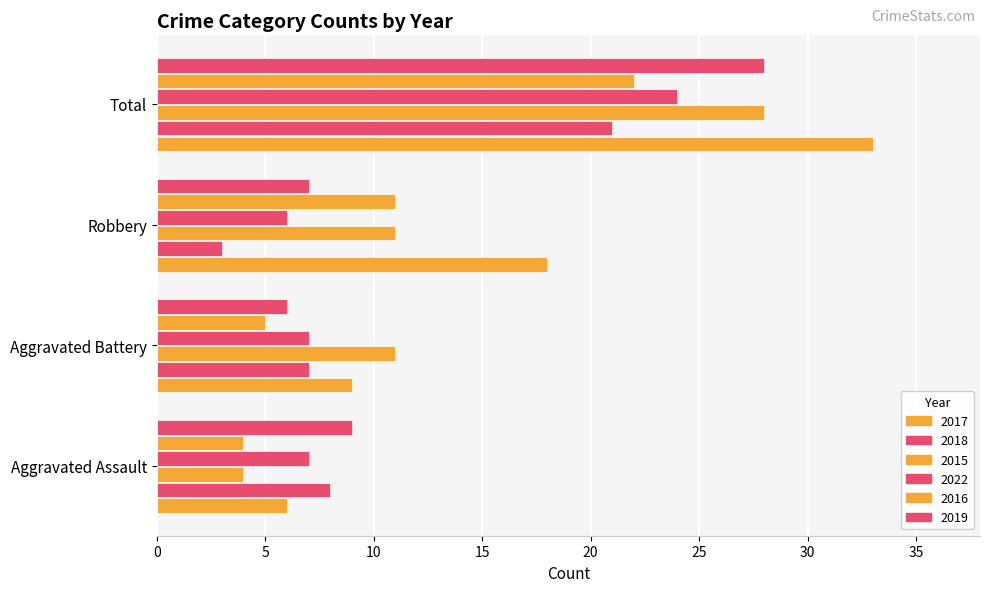

Which label corresponds to the largest value in the chart?

Total